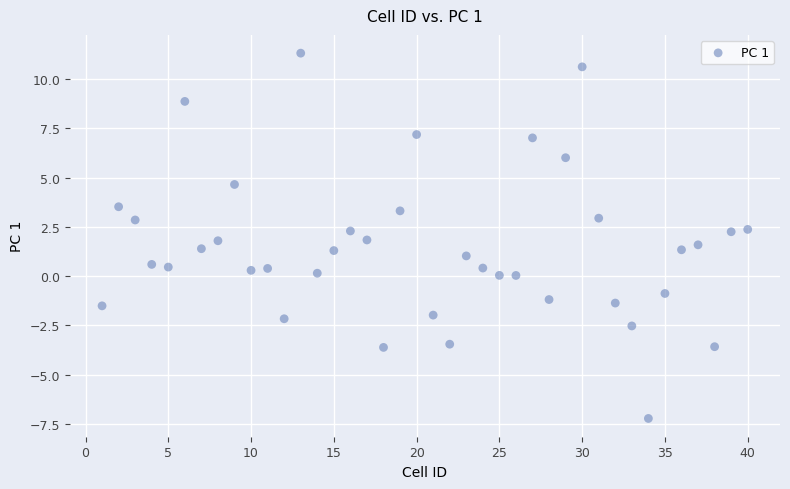

What is the range of Y values (max minus min)?

18.5